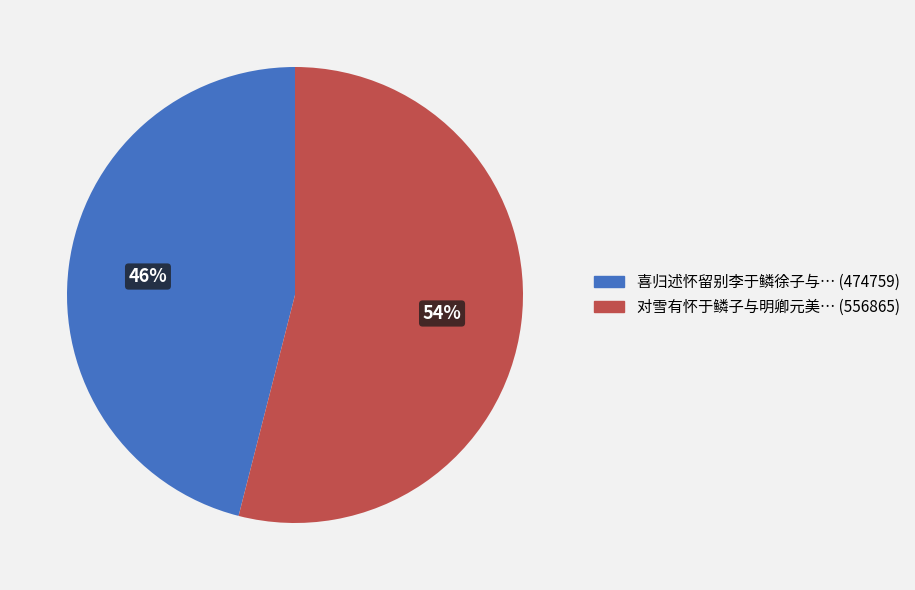

To the nearest percent, what is the difference between the largest and smallest slice percentages?

8%